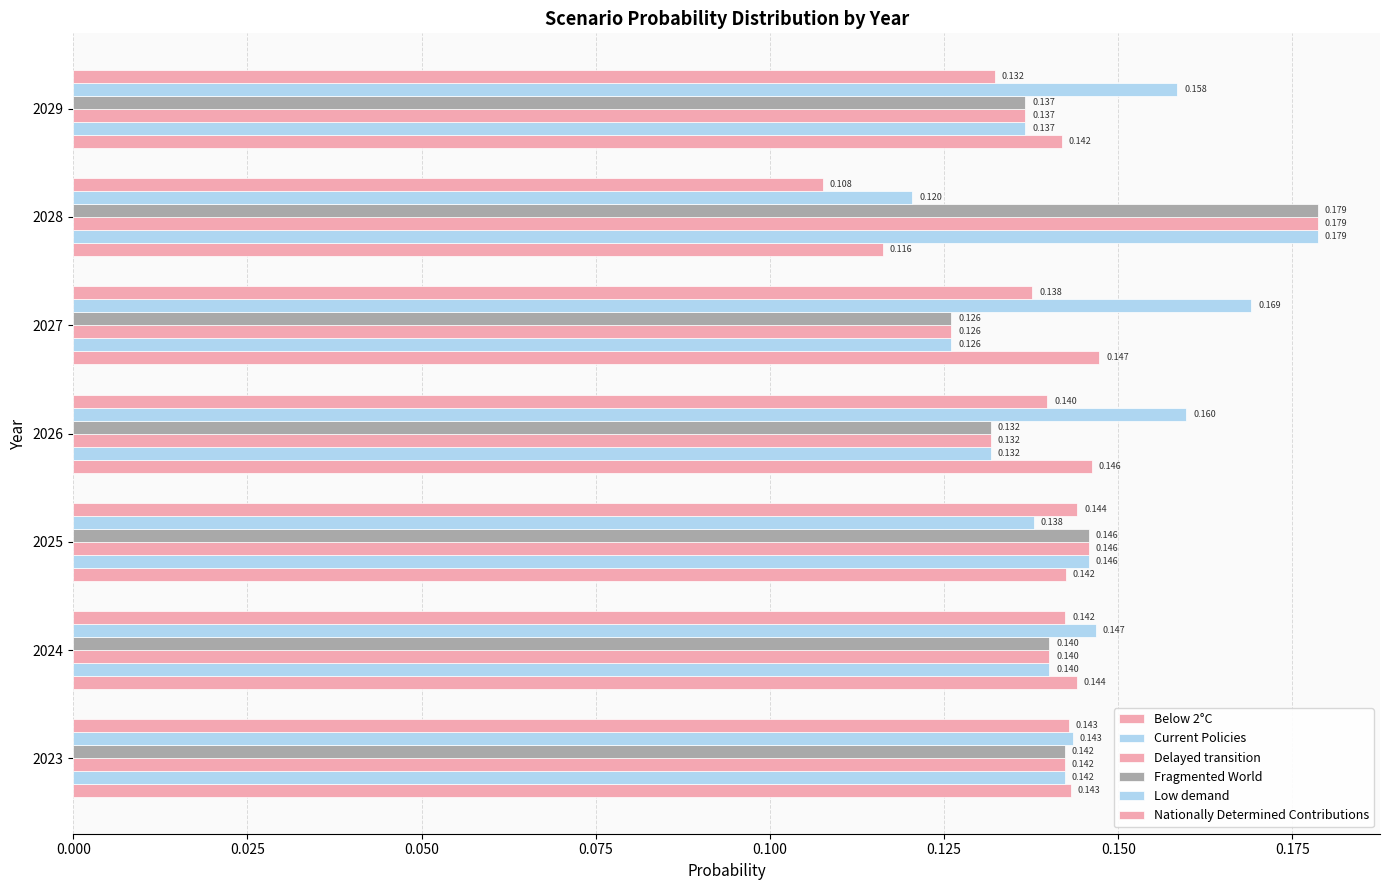

How many data points does each series have?

7